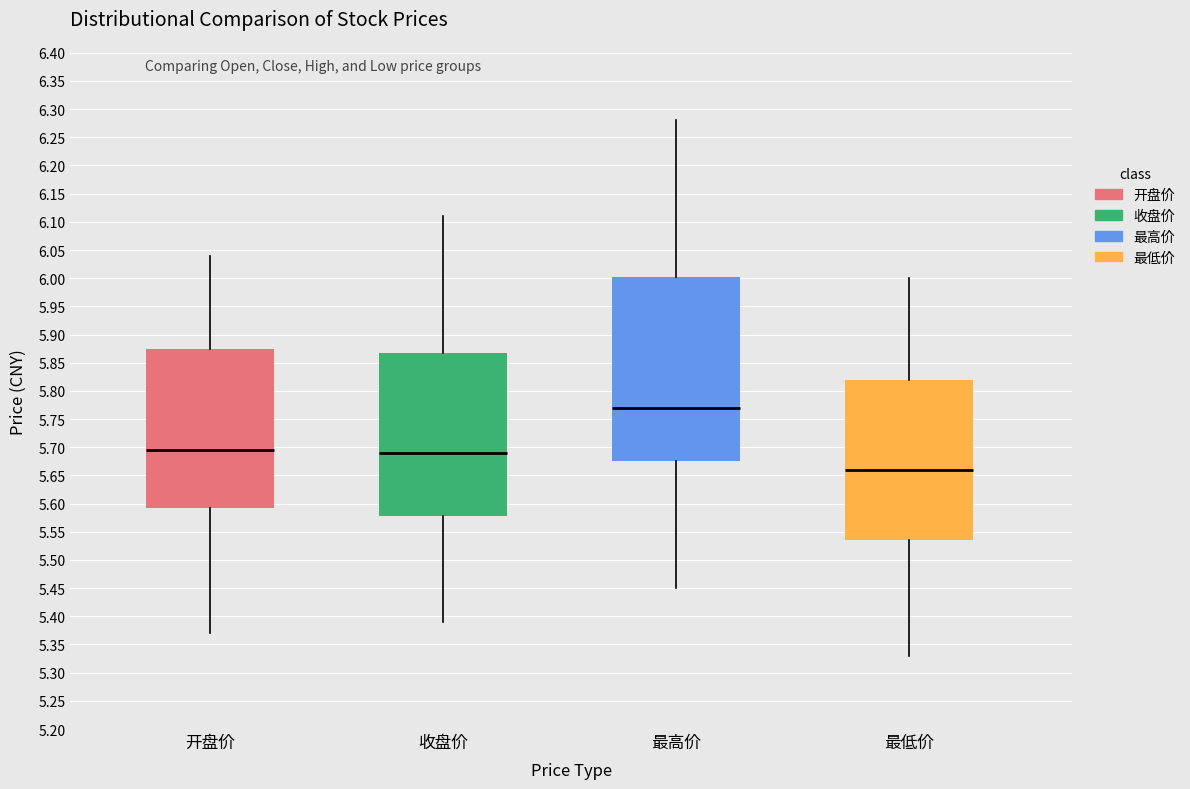

Where is the upper edge of the box for 开盘价 on the y-axis? The values are not printed on the chart, so give them approximately, as read against the axis.

5.875